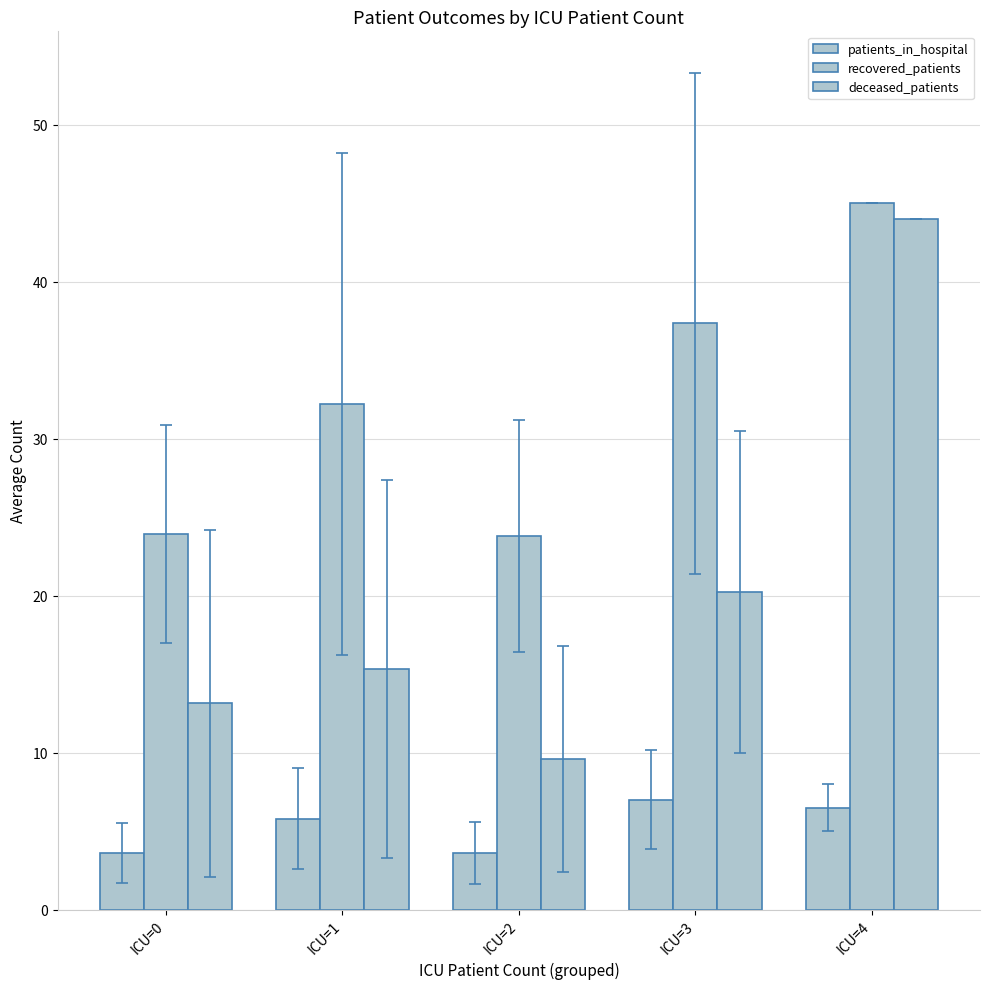

Does the chart contain any negative values?

No